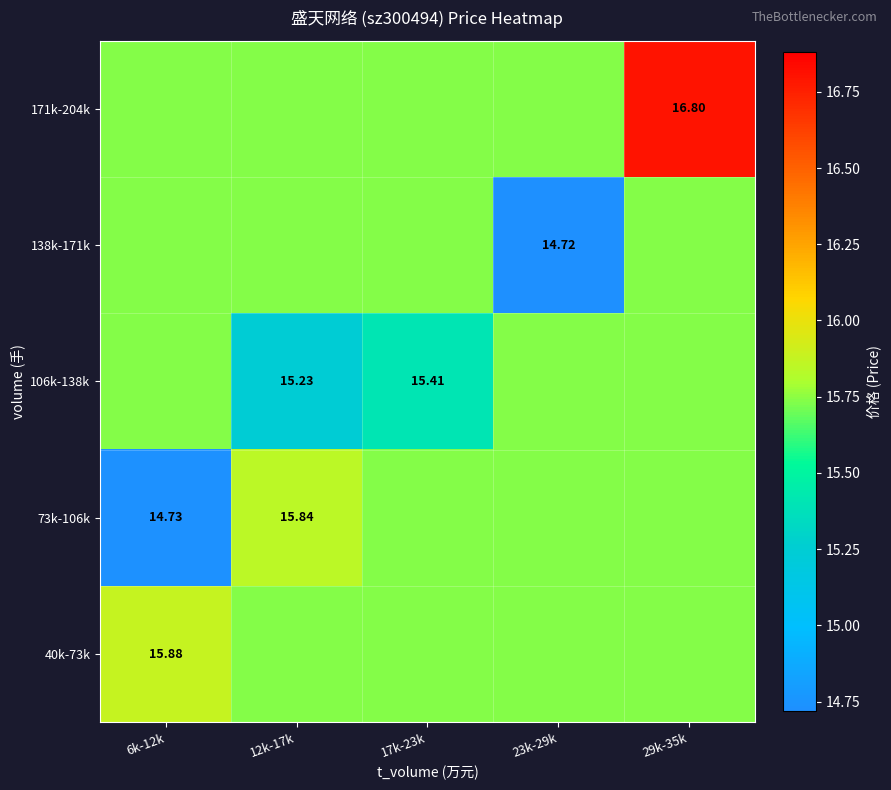

Between 17k-23k and 23k-29k, which series saw the biggest shift?

138k-171k